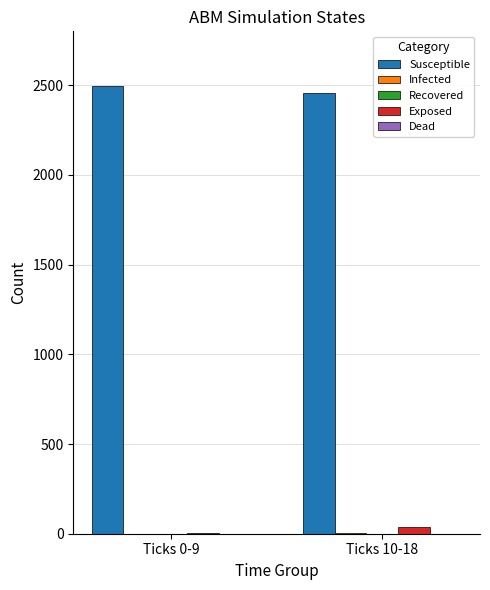

Which series has the largest total across all categories?

Susceptible